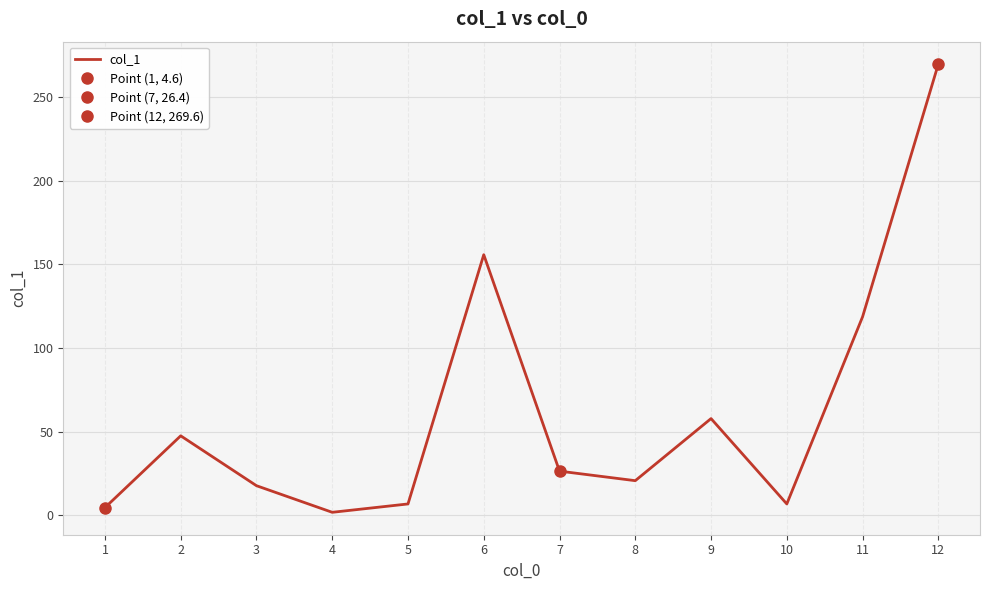

At which category does the data reach its first local peak?

2